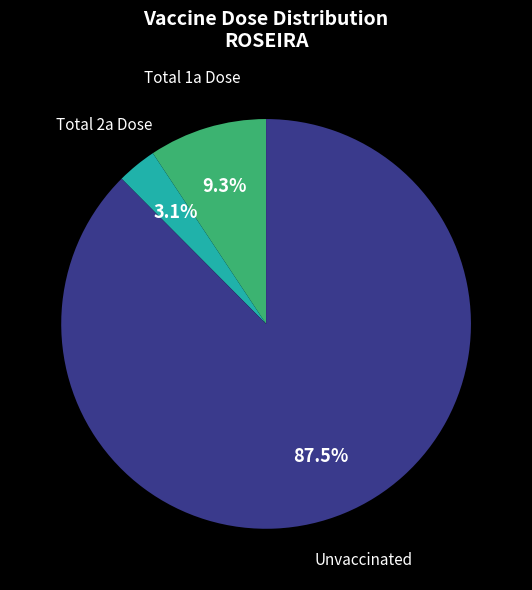

Is there a majority slice in this chart?

Yes